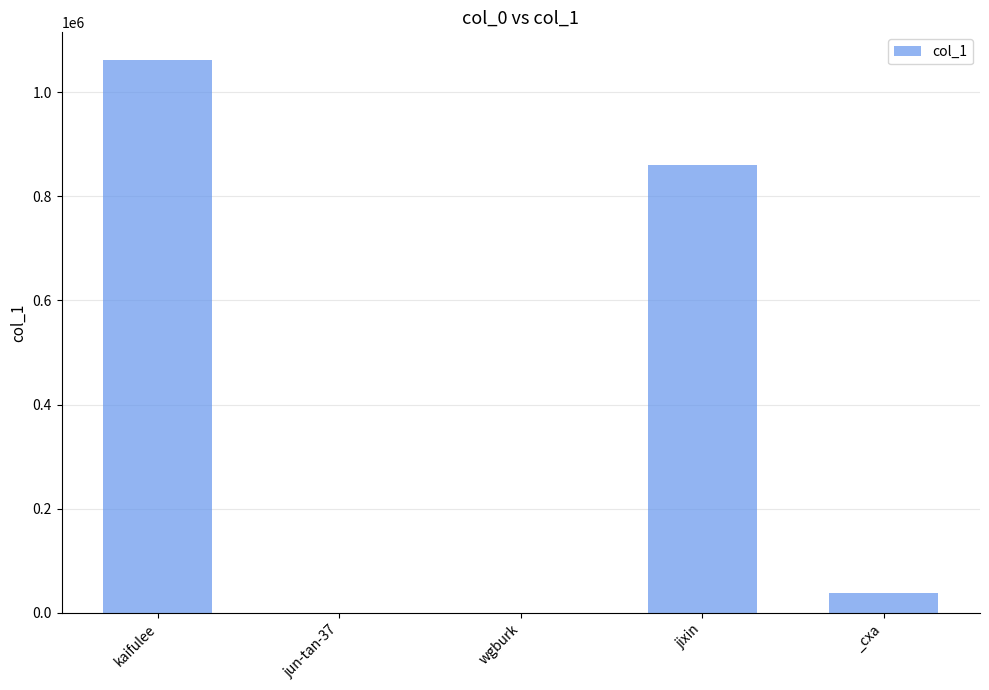

What is the greatest value displayed?

1061912